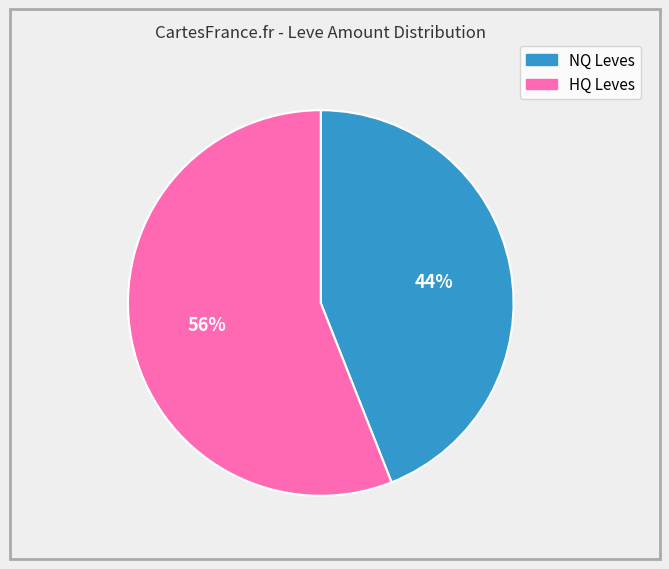

To the nearest percent, what is the average slice percentage?

50%